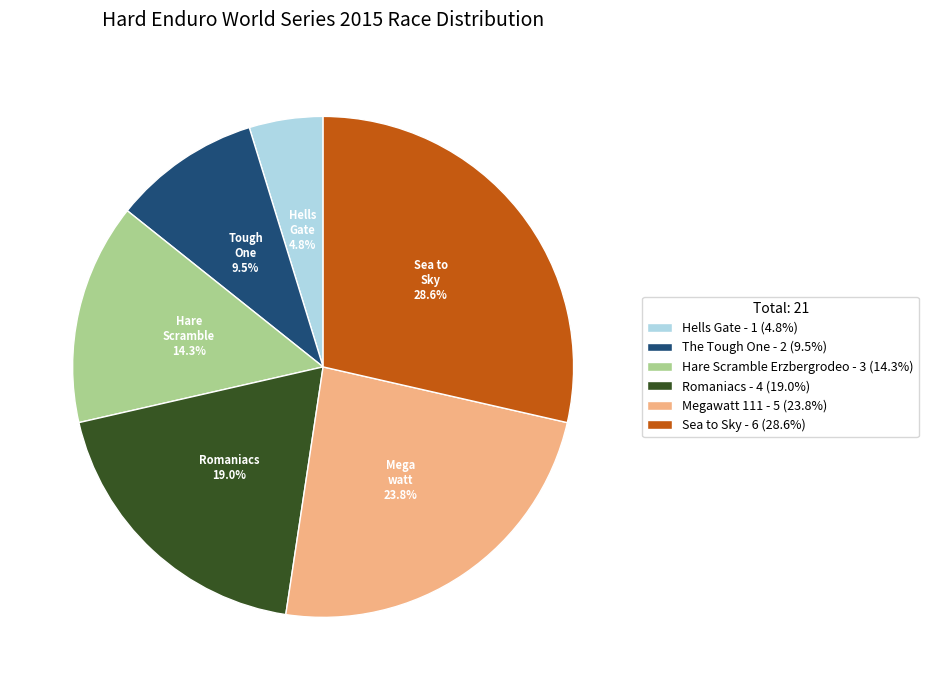

To the nearest percent, what is the combined percentage of Megawatt 111 and Hare Scramble Erzbergrodeo?

38%